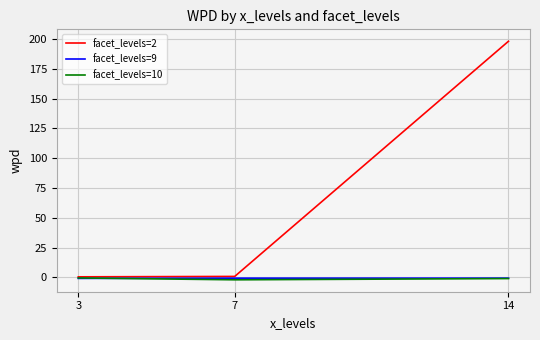

Which series has the widest spread of values?

facet_levels=2